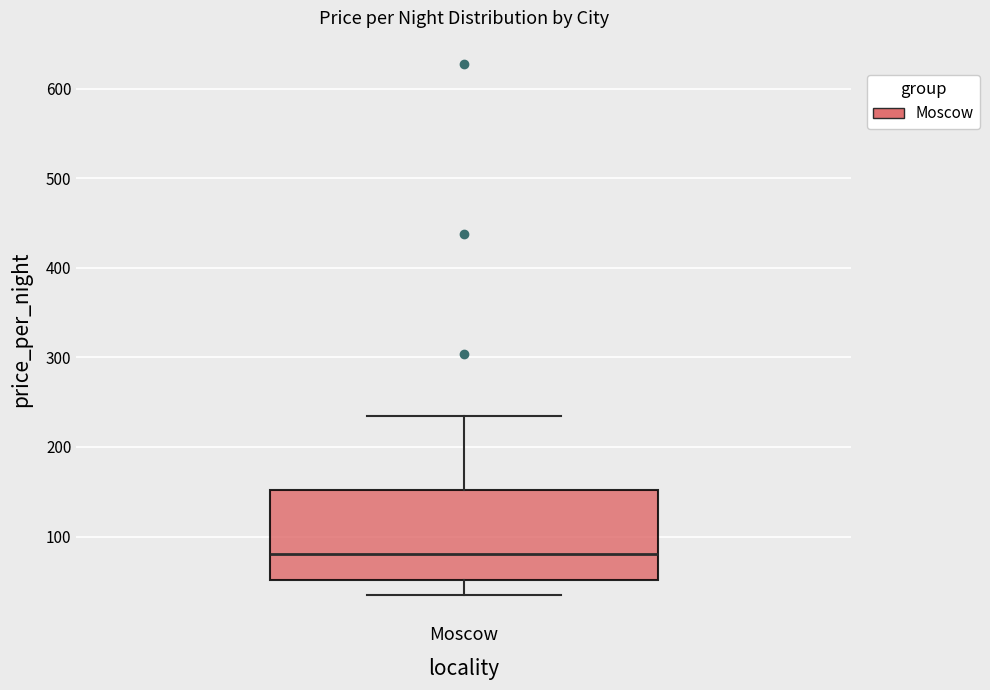

Transcribe this box plot: give where the median line is, the range the box spans, and where the two whiskers end, as read against the y-axis. The values are not printed on the chart, so give them approximately, as read against the axis.

median 80, box 50 to 150, whiskers 40 to 230